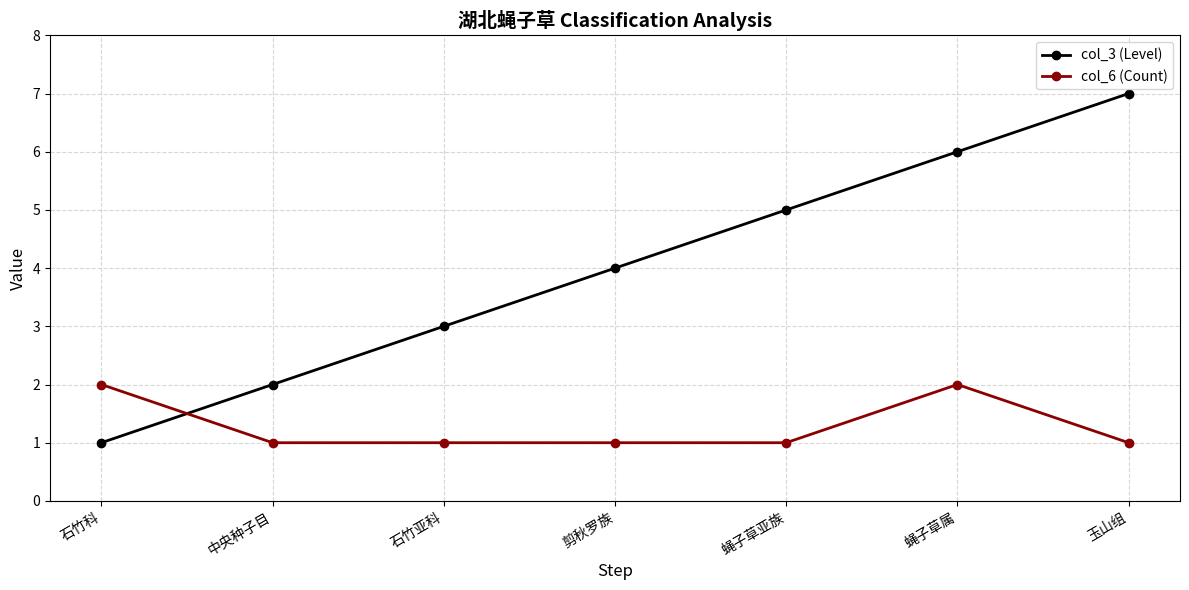

What is the value of the col_3 (Level) point at the 2nd from the left?

2